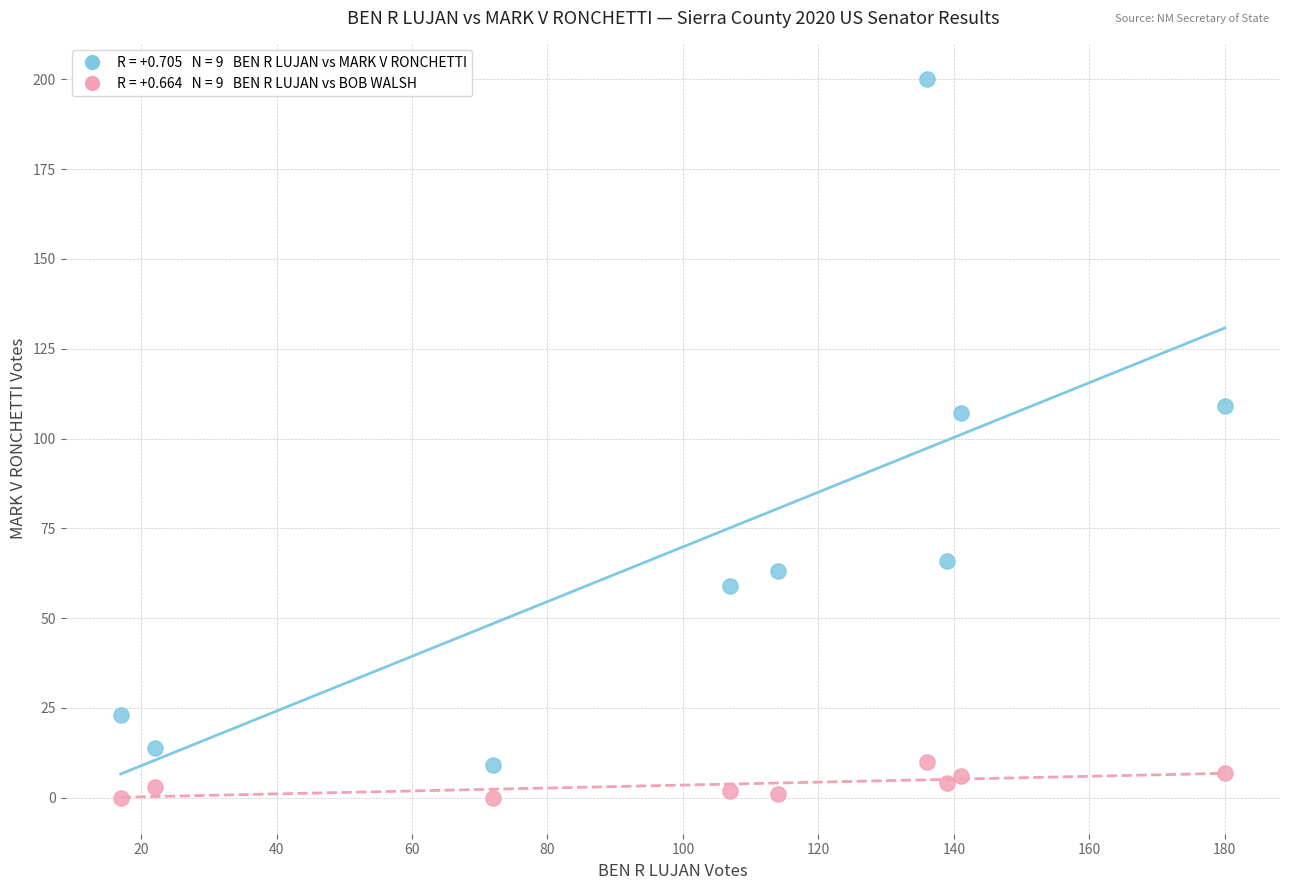

Across all data points, what is the range of X values (max minus min)?

163